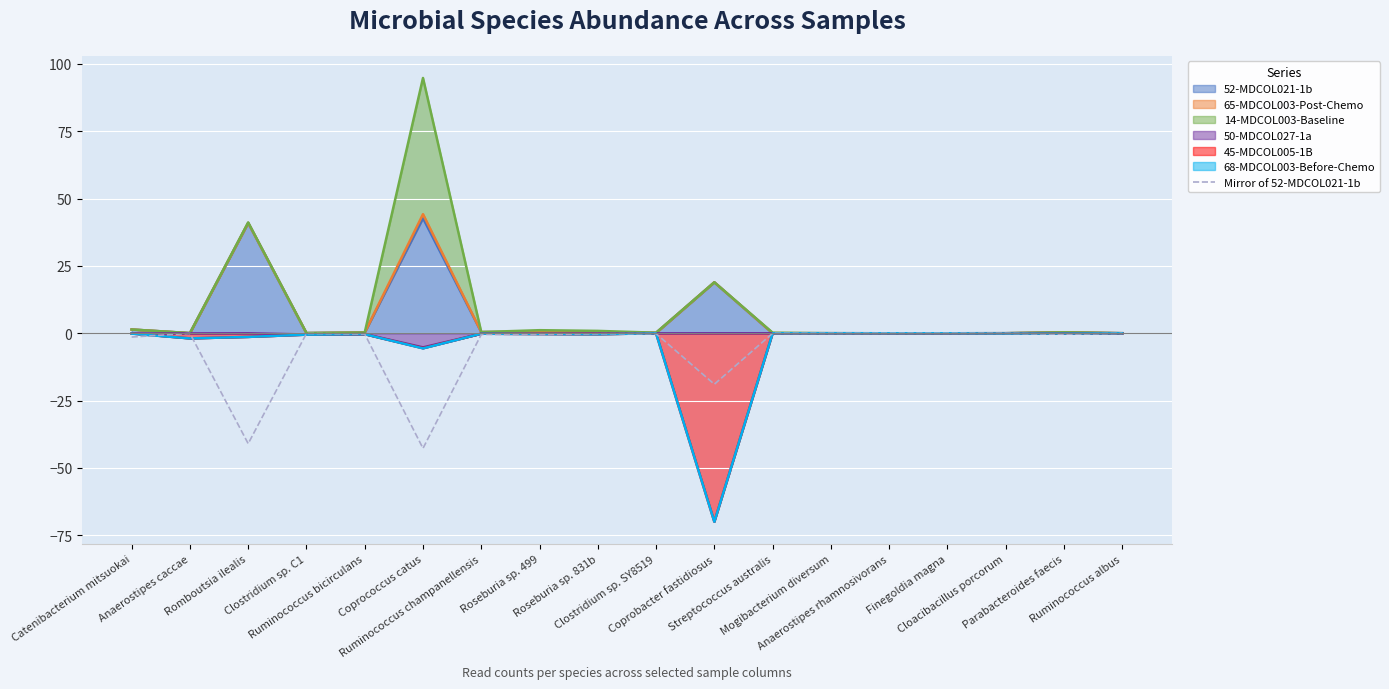

Does the chart display data point markers on the line(s)?

No